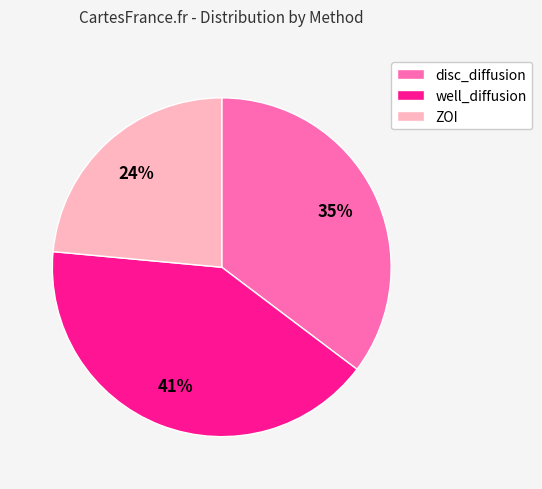

Do ZOI and disc_diffusion together represent more than half of the pie?

Yes